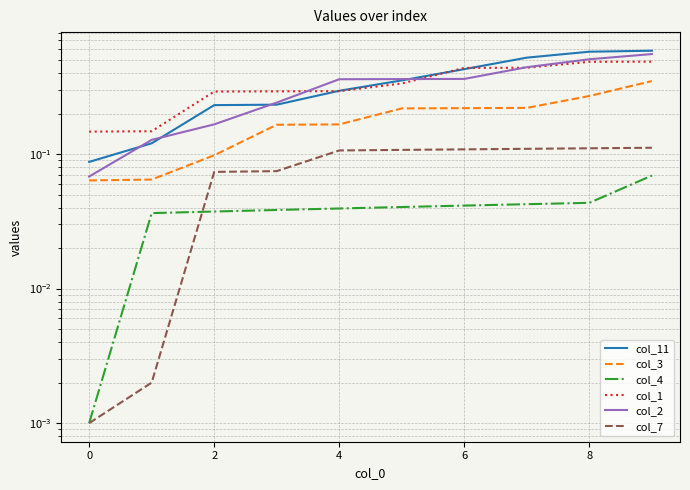

True or false: col_2 has a value of 0.2 at 6.

False